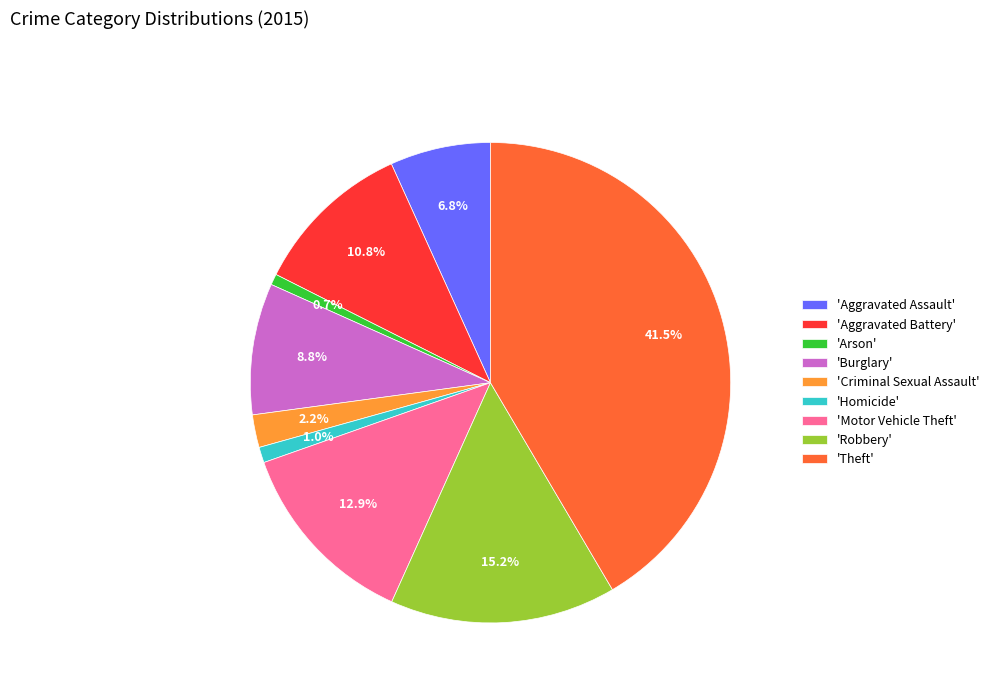

Is there a majority slice in this chart?

No